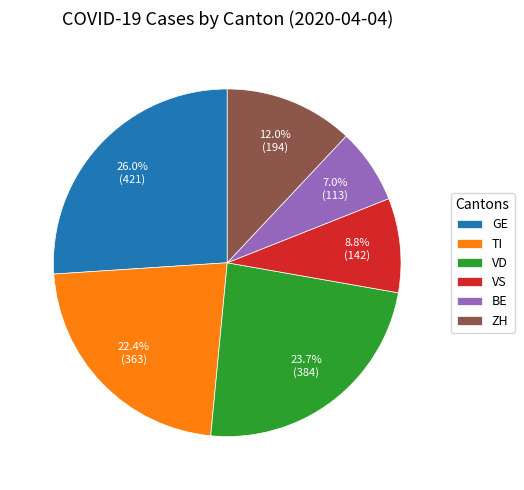

To the nearest percent, what portion does VD represent?

24%